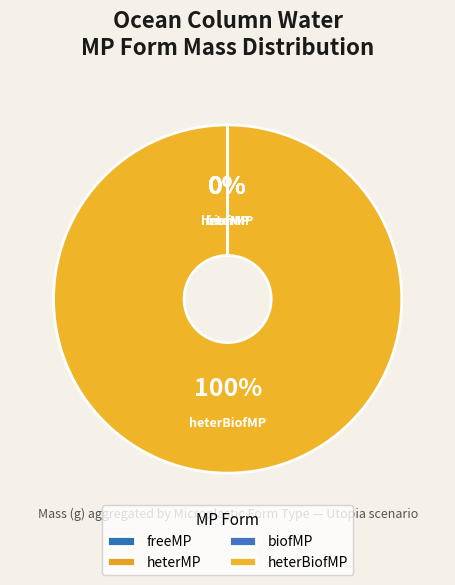

To the nearest percent, what is the average slice percentage?

25%